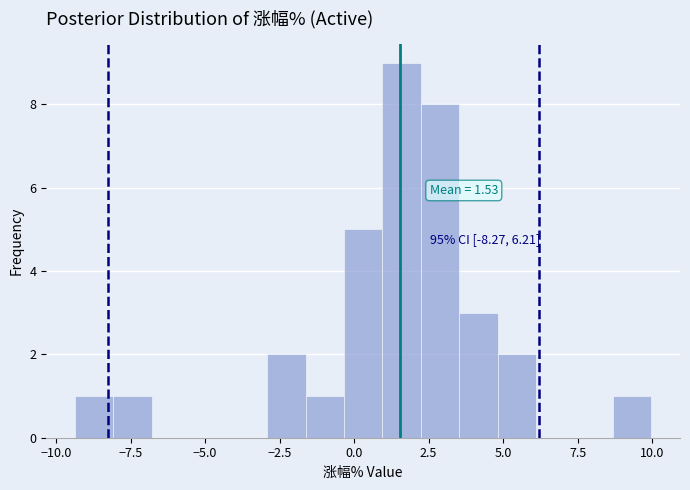

Read against the x-axis, roughly where is the centre of the tallest bar?

1.5